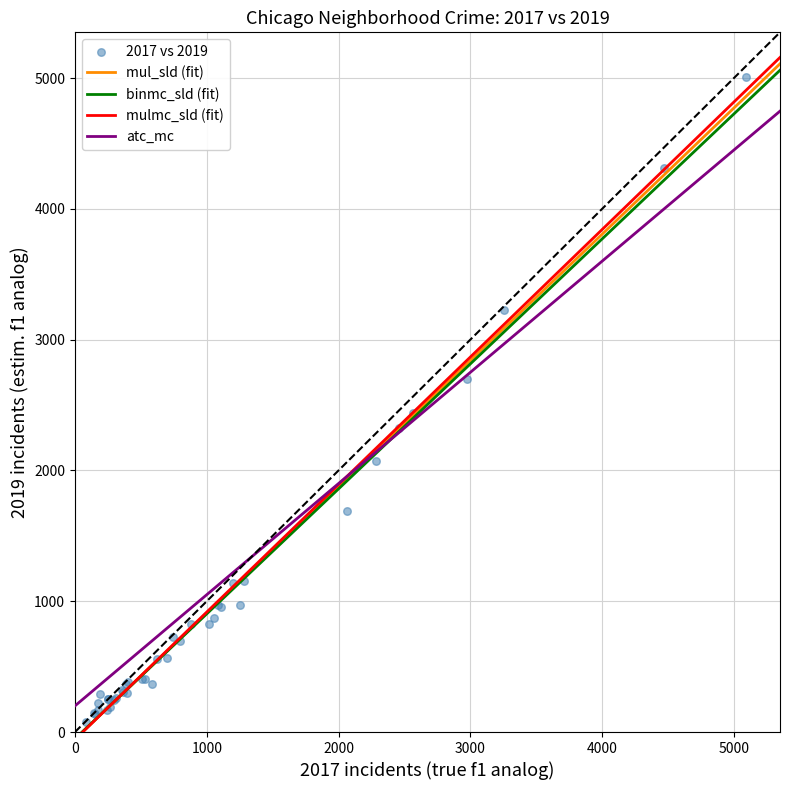

What Y value in the scatter plot is closest to 2542?

2441